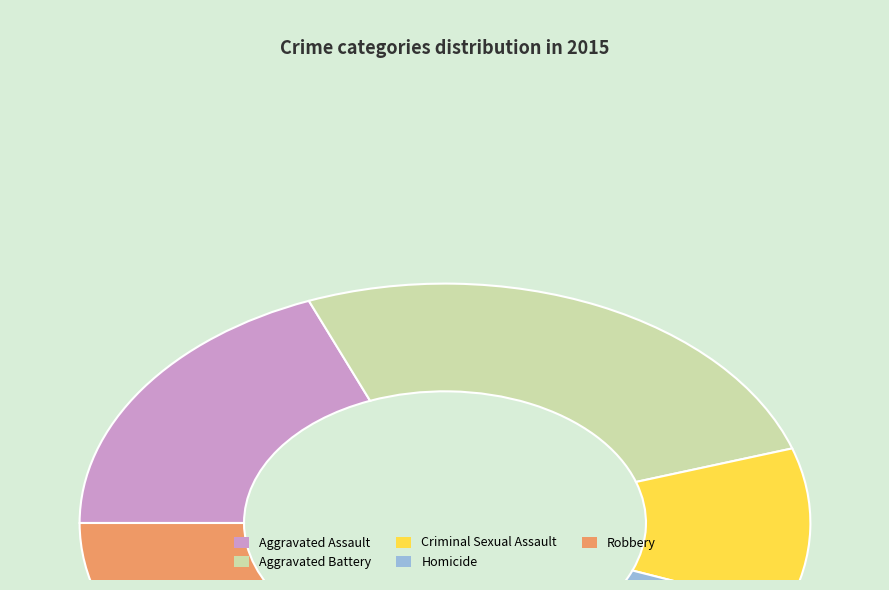

How many segments does this pie chart have?

5